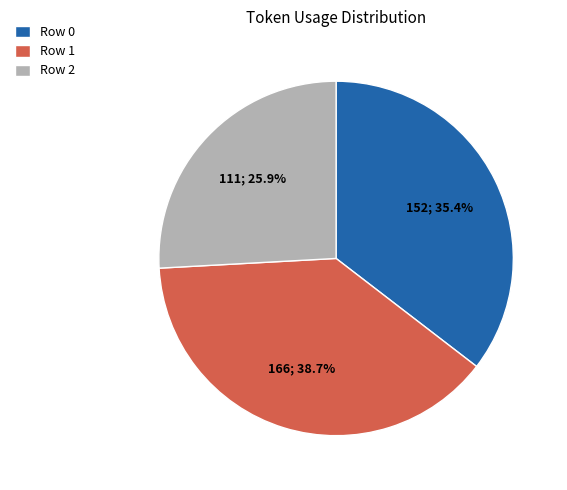

To the nearest percent, what portion does Row 1 represent?

39%